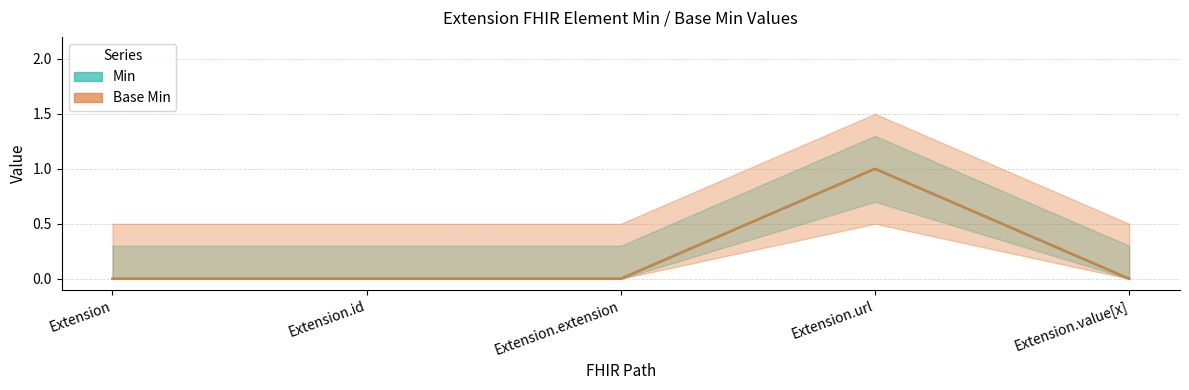

What is the maximum value for Base Min?

1